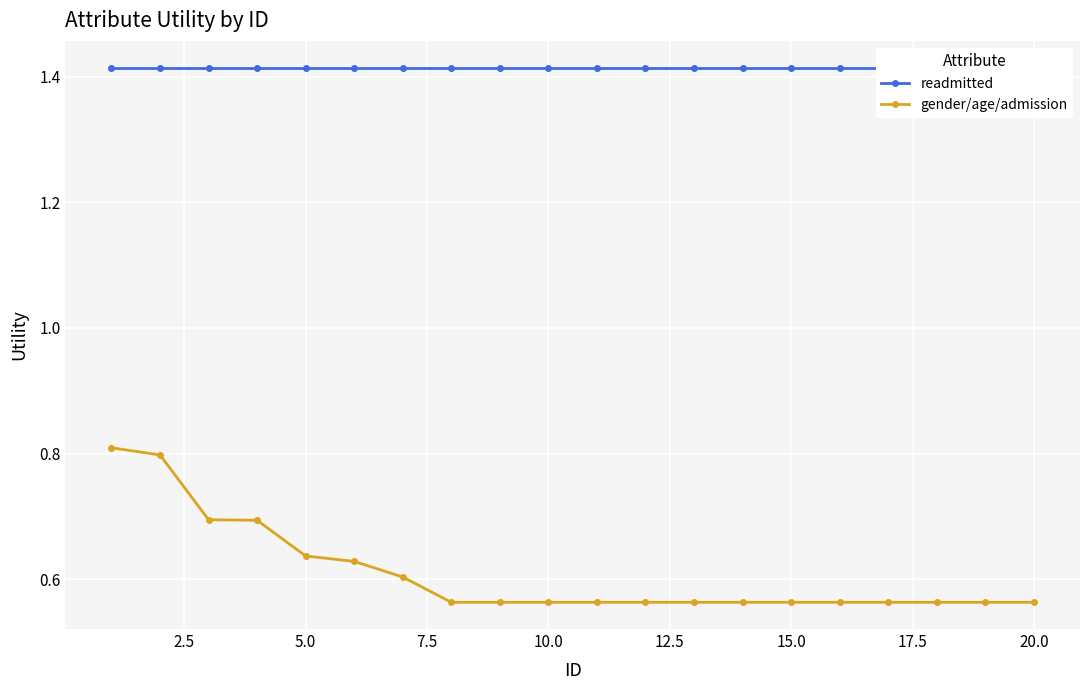

True or false: gender/age/admission and readmitted cross at least once.

False